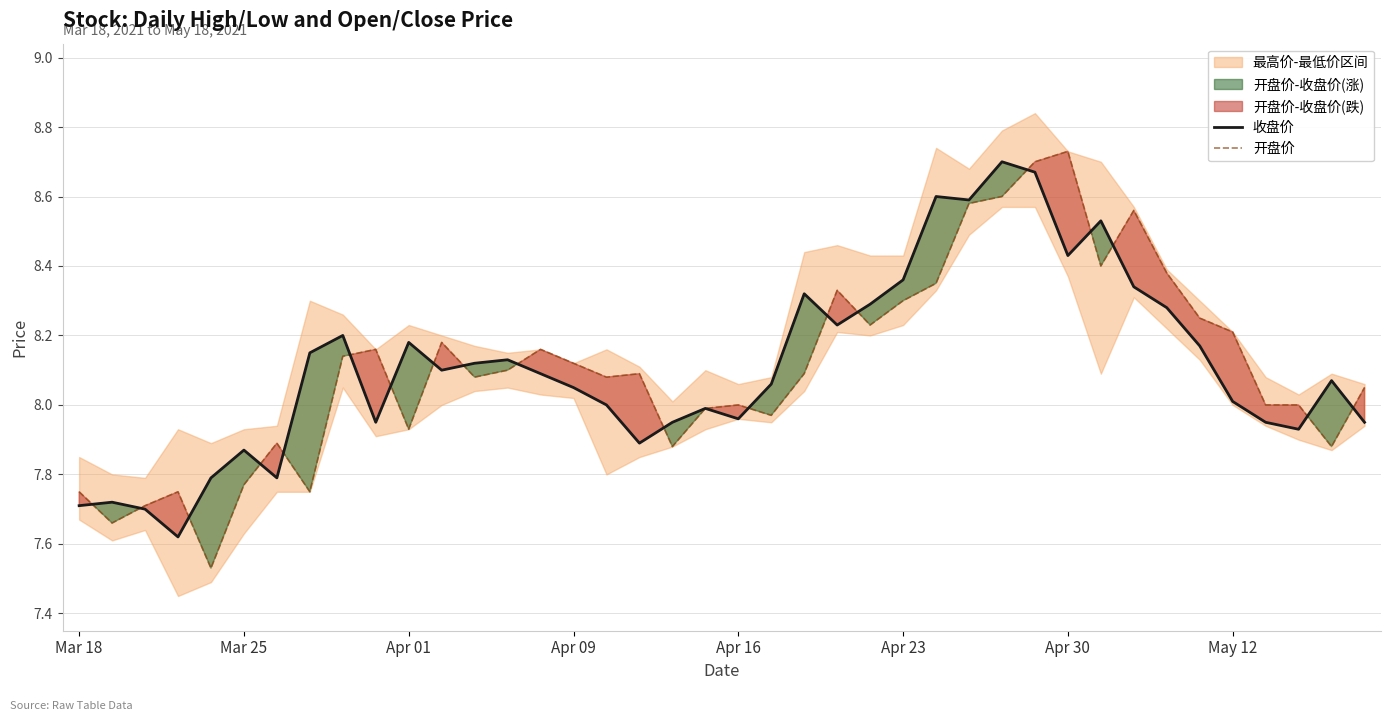

True or false: 收盘价 has a value of 2.8 at Apr 23.

False